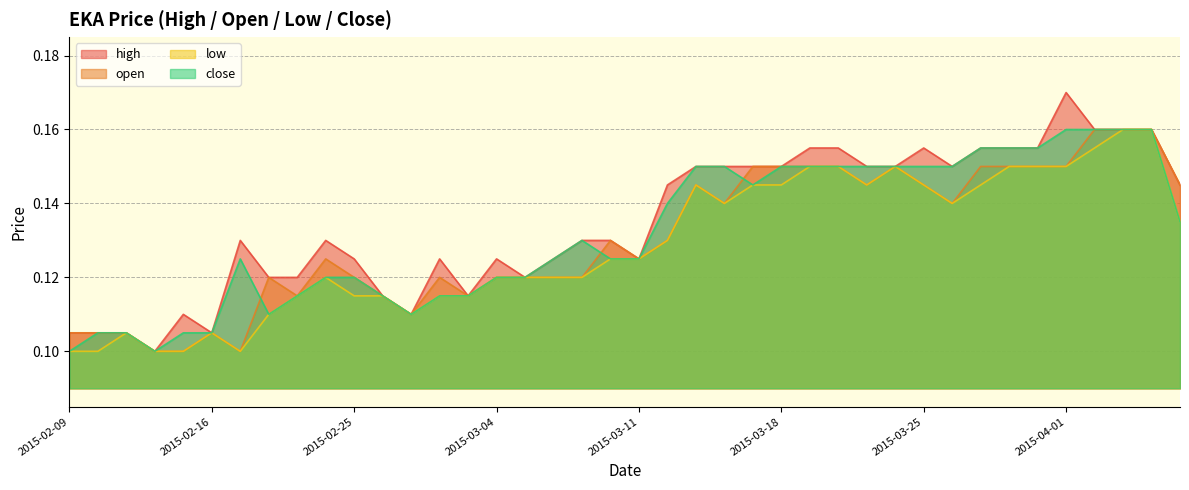

Reading left to right, what are all the values shown in this chart?

high: 2015-02-09=0.1	2015-02-10=0.1	2015-02-11=0.1	2015-02-12=0.1	2015-02-13=0.1	2015-02-16=0.1	2015-02-17=0.1	2015-02-18=0.1	2015-02-23=0.1	2015-02-24=0.1	2015-02-25=0.1	2015-02-26=0.1	2015-02-27=0.1	2015-03-02=0.1	2015-03-03=0.1	2015-03-04=0.1	2015-03-05=0.1	2015-03-06=0.1	2015-03-09=0.1	2015-03-10=0.1	2015-03-11=0.1	2015-03-12=0.1	2015-03-13=0.1	2015-03-16=0.1	2015-03-17=0.1	2015-03-18=0.1	2015-03-19=0.2	2015-03-20=0.2	2015-03-23=0.1	2015-03-24=0.1	2015-03-25=0.2	2015-03-26=0.1	2015-03-27=0.2	2015-03-30=0.2	2015-03-31=0.2	2015-04-01=0.2	2015-04-02=0.2	2015-04-03=0.2	2015-04-06=0.2	2015-04-07=0.1
open: 2015-02-09=0.1	2015-02-10=0.1	2015-02-11=0.1	2015-02-12=0.1	2015-02-13=0.1	2015-02-16=0.1	2015-02-17=0.1	2015-02-18=0.1	2015-02-23=0.1	2015-02-24=0.1	2015-02-25=0.1	2015-02-26=0.1	2015-02-27=0.1	2015-03-02=0.1	2015-03-03=0.1	2015-03-04=0.1	2015-03-05=0.1	2015-03-06=0.1	2015-03-09=0.1	2015-03-10=0.1	2015-03-11=0.1	2015-03-12=0.1	2015-03-13=0.1	2015-03-16=0.1	2015-03-17=0.1	2015-03-18=0.1	2015-03-19=0.1	2015-03-20=0.1	2015-03-23=0.1	2015-03-24=0.1	2015-03-25=0.1	2015-03-26=0.1	2015-03-27=0.1	2015-03-30=0.1	2015-03-31=0.1	2015-04-01=0.1	2015-04-02=0.2	2015-04-03=0.2	2015-04-06=0.2	2015-04-07=0.1
low: 2015-02-09=0.1	2015-02-10=0.1	2015-02-11=0.1	2015-02-12=0.1	2015-02-13=0.1	2015-02-16=0.1	2015-02-17=0.1	2015-02-18=0.1	2015-02-23=0.1	2015-02-24=0.1	2015-02-25=0.1	2015-02-26=0.1	2015-02-27=0.1	2015-03-02=0.1	2015-03-03=0.1	2015-03-04=0.1	2015-03-05=0.1	2015-03-06=0.1	2015-03-09=0.1	2015-03-10=0.1	2015-03-11=0.1	2015-03-12=0.1	2015-03-13=0.1	2015-03-16=0.1	2015-03-17=0.1	2015-03-18=0.1	2015-03-19=0.1	2015-03-20=0.1	2015-03-23=0.1	2015-03-24=0.1	2015-03-25=0.1	2015-03-26=0.1	2015-03-27=0.1	2015-03-30=0.1	2015-03-31=0.1	2015-04-01=0.1	2015-04-02=0.2	2015-04-03=0.2	2015-04-06=0.2	2015-04-07=0.1
close: 2015-02-09=0.1	2015-02-10=0.1	2015-02-11=0.1	2015-02-12=0.1	2015-02-13=0.1	2015-02-16=0.1	2015-02-17=0.1	2015-02-18=0.1	2015-02-23=0.1	2015-02-24=0.1	2015-02-25=0.1	2015-02-26=0.1	2015-02-27=0.1	2015-03-02=0.1	2015-03-03=0.1	2015-03-04=0.1	2015-03-05=0.1	2015-03-06=0.1	2015-03-09=0.1	2015-03-10=0.1	2015-03-11=0.1	2015-03-12=0.1	2015-03-13=0.1	2015-03-16=0.1	2015-03-17=0.1	2015-03-18=0.1	2015-03-19=0.1	2015-03-20=0.1	2015-03-23=0.1	2015-03-24=0.1	2015-03-25=0.1	2015-03-26=0.1	2015-03-27=0.2	2015-03-30=0.2	2015-03-31=0.2	2015-04-01=0.2	2015-04-02=0.2	2015-04-03=0.2	2015-04-06=0.2	2015-04-07=0.1